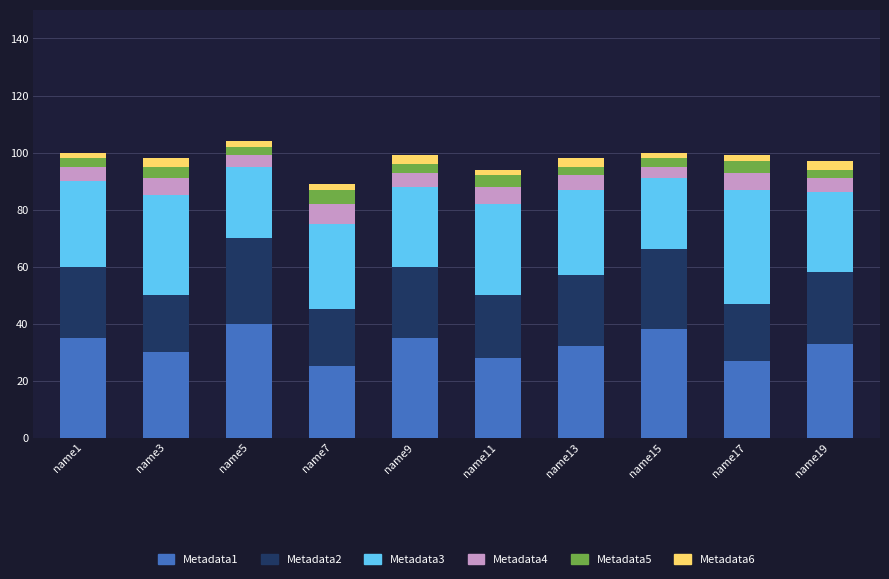

Rank the categories by Metadata4 value from highest to lowest.

name7, name3, name11, name17, name1, name9, name13, name19, name5, name15